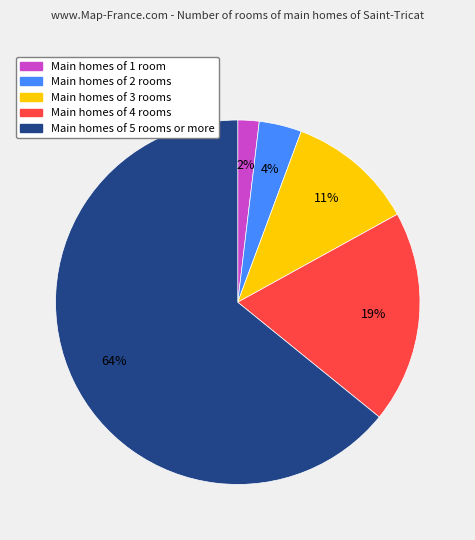

Is there any slice that represents more than half of the pie?

Yes